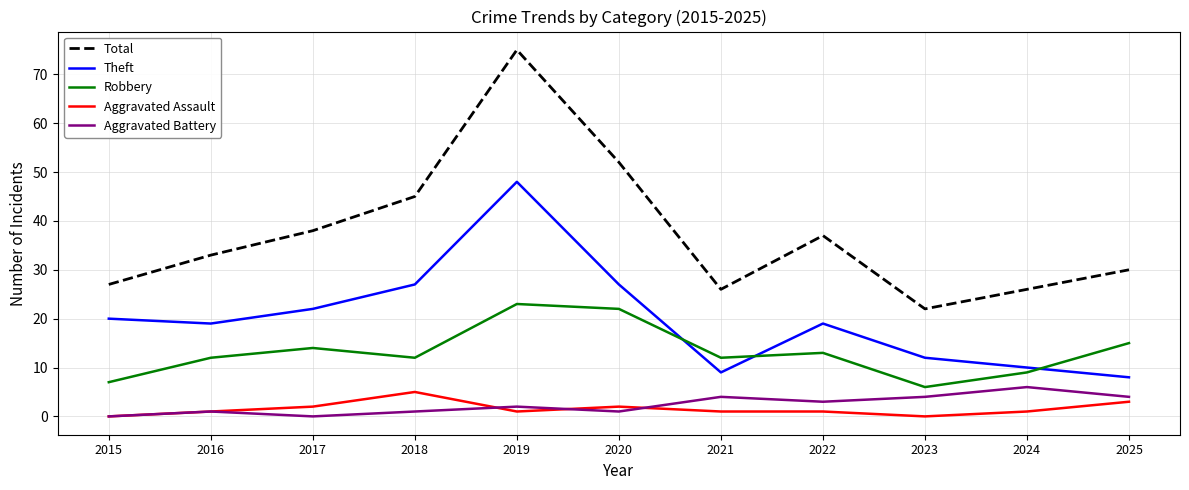

True or false: Total and Robbery intersect in this chart.

False